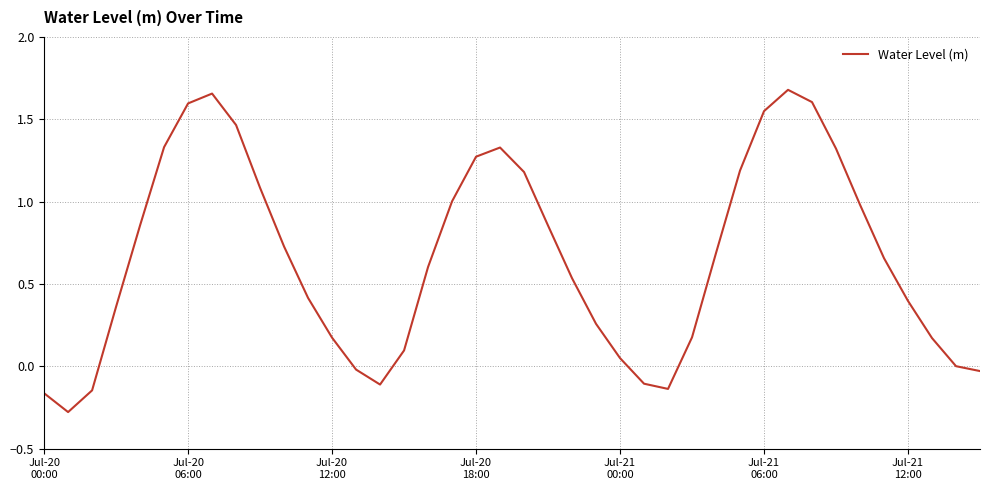

What is the difference between the maximum and minimum values?

2.0